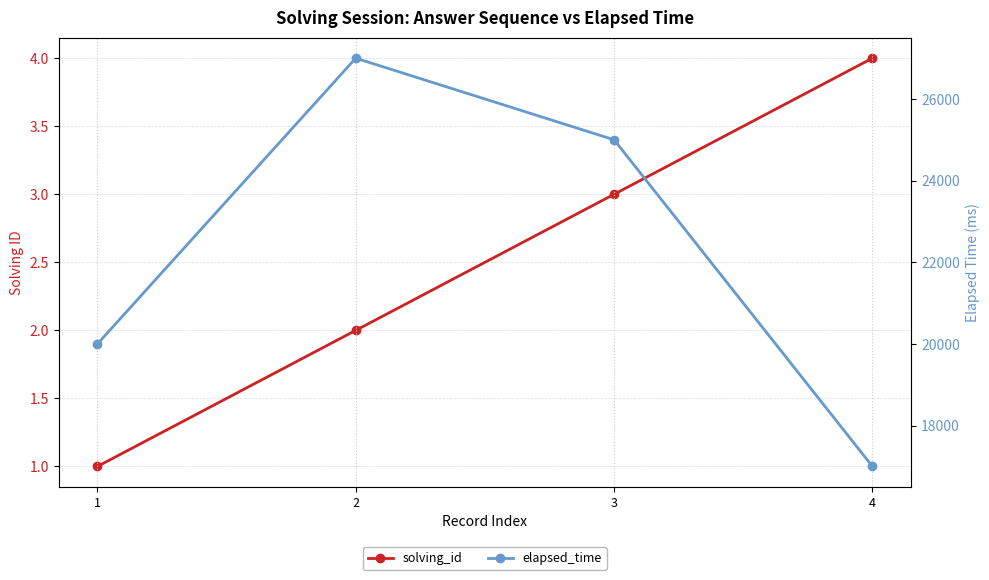

What are all the series names shown in the legend?

solving_id, elapsed_time